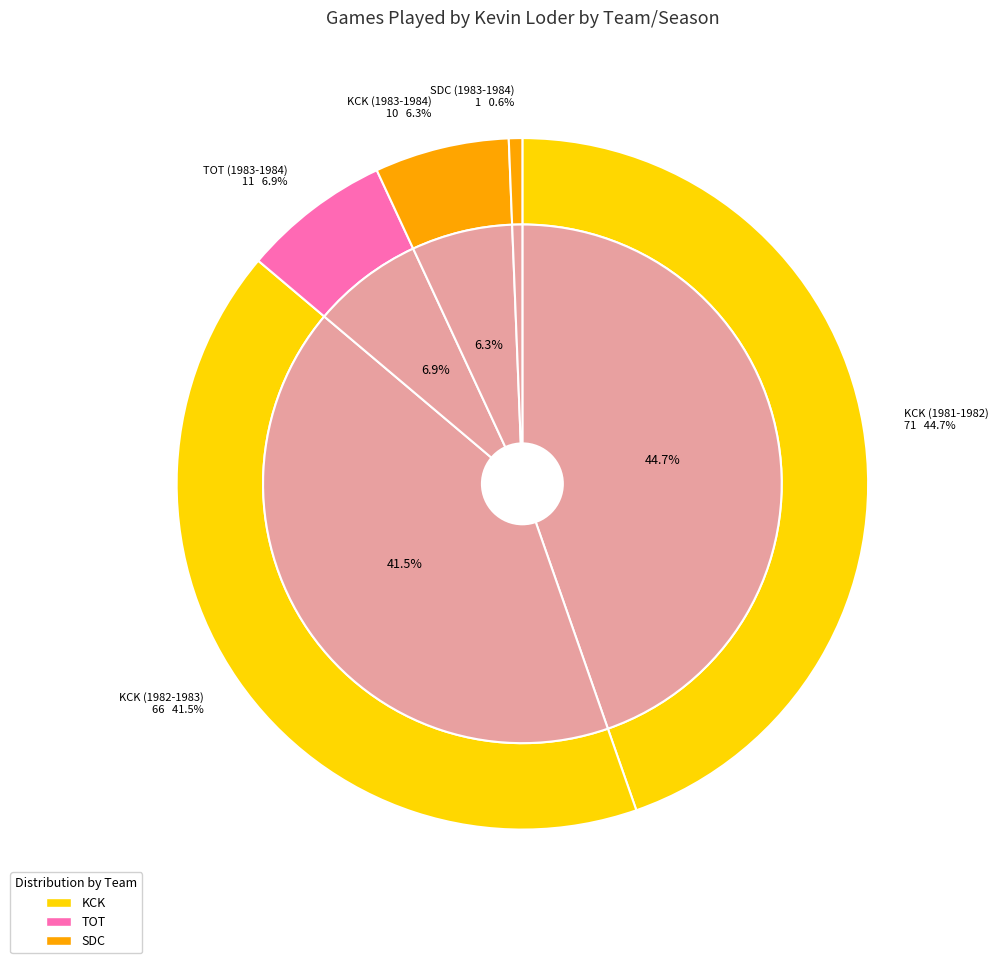

Does TOT (1983-1984) represent more than half of the total?

No